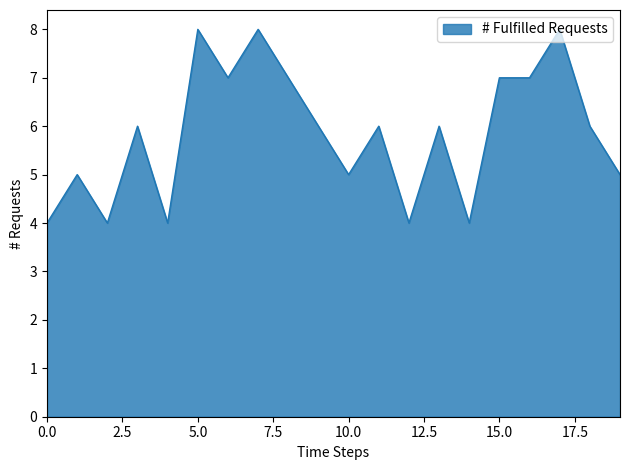

What is the difference between the maximum and minimum values?

4